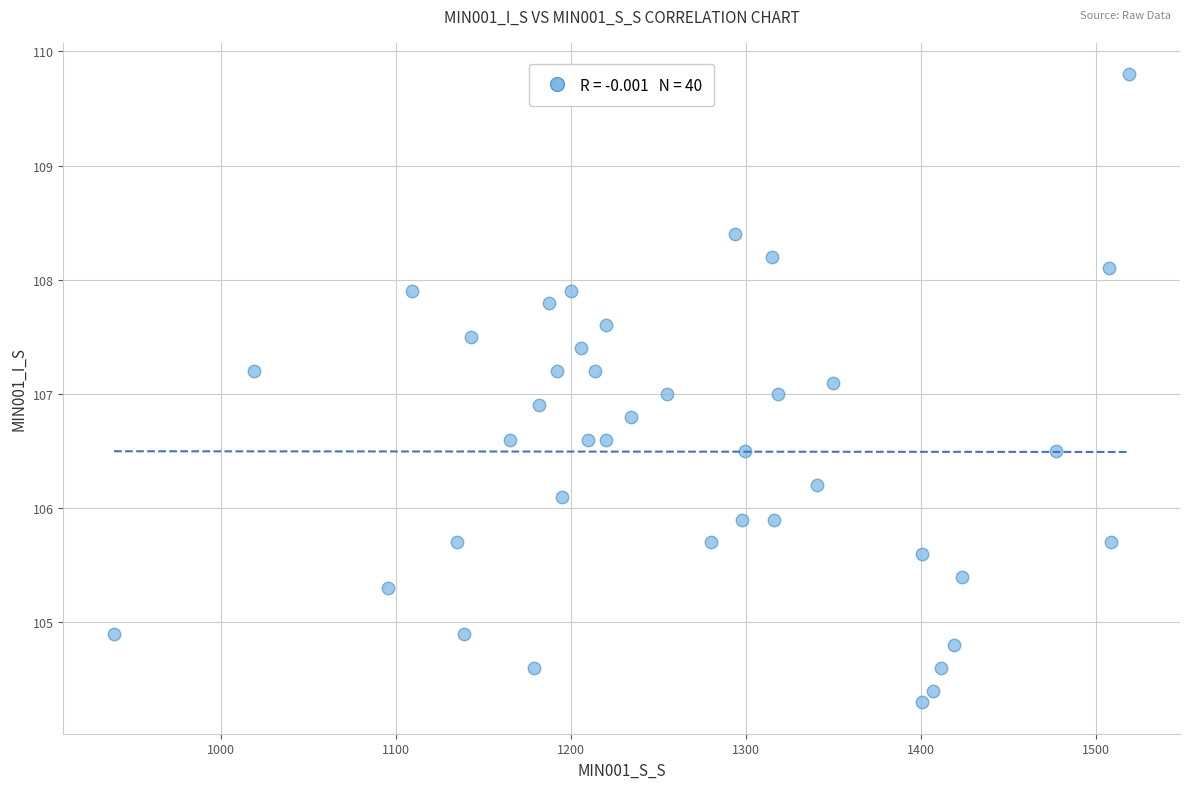

What is the range of X values (max minus min)?

580.1